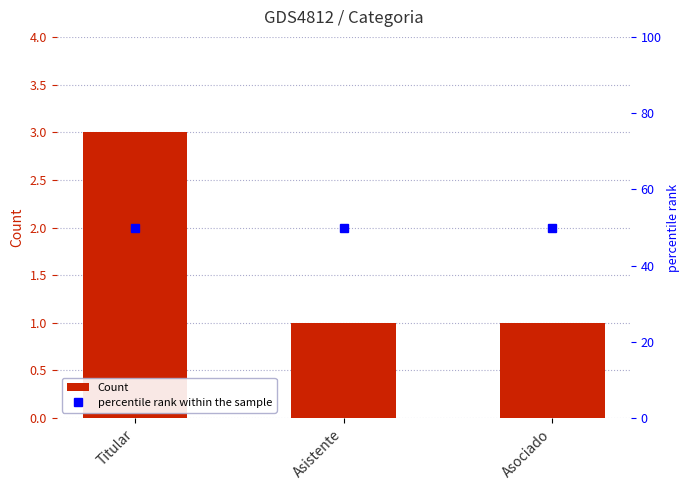

What is the difference between the highest and lowest values at Titular?

47